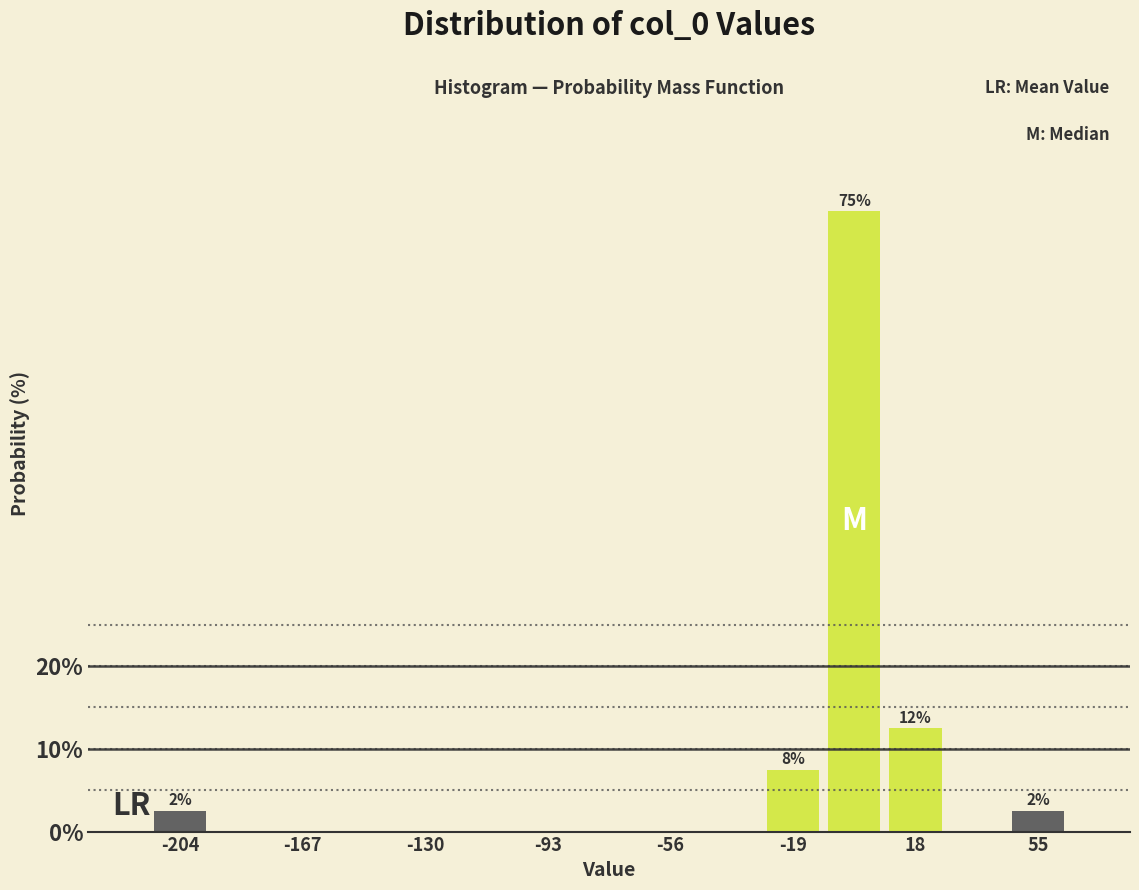

Around what value on the x-axis is the tallest bar? Give the approximate position of its centre, as read against the axis.

0